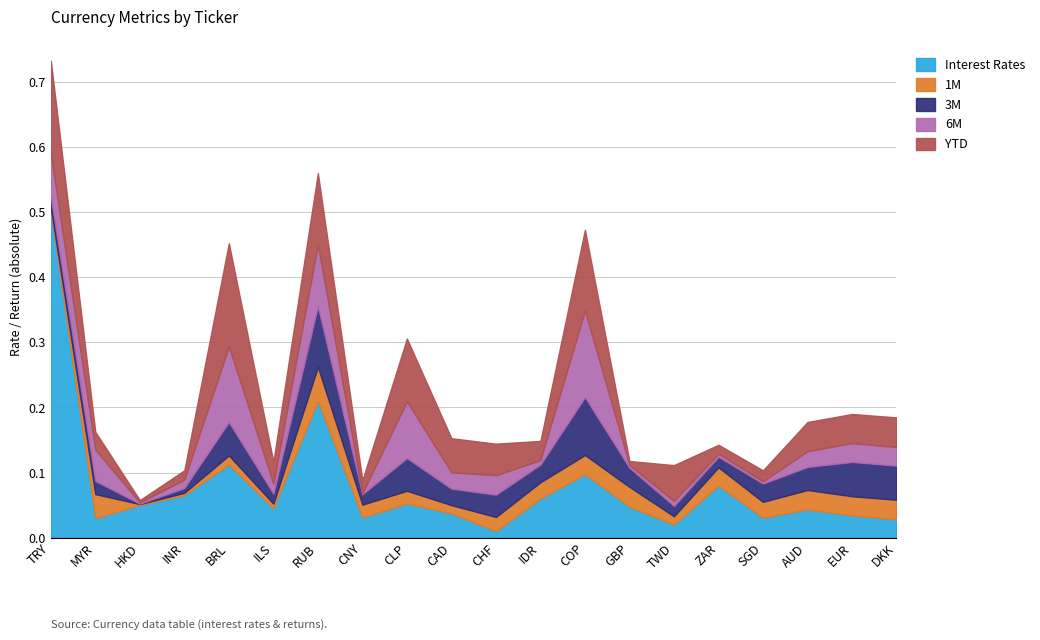

What is the label of the 17th point from the right?

INR